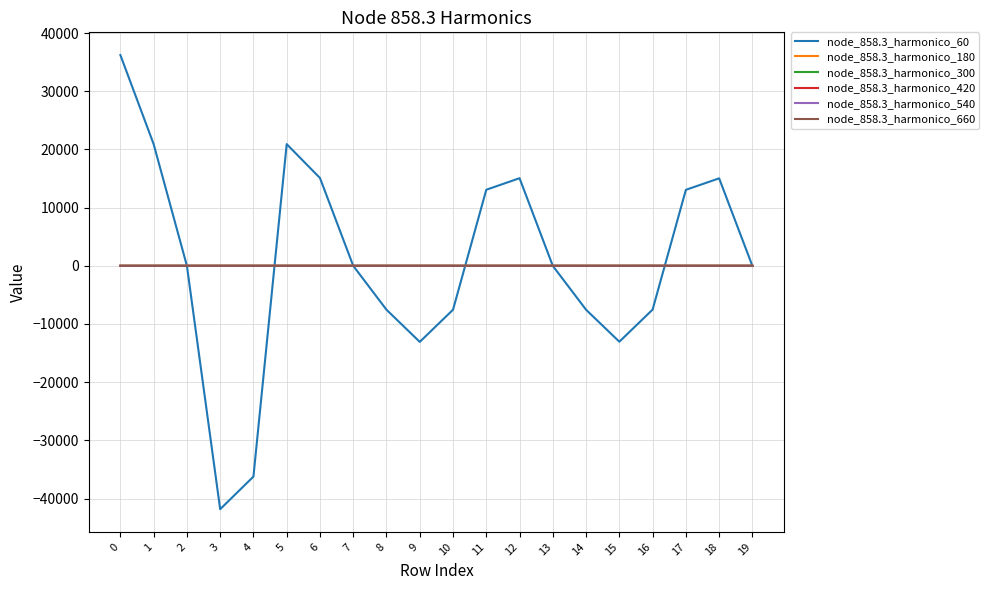

Which series has the widest spread of values?

node_858.3_harmonico_60